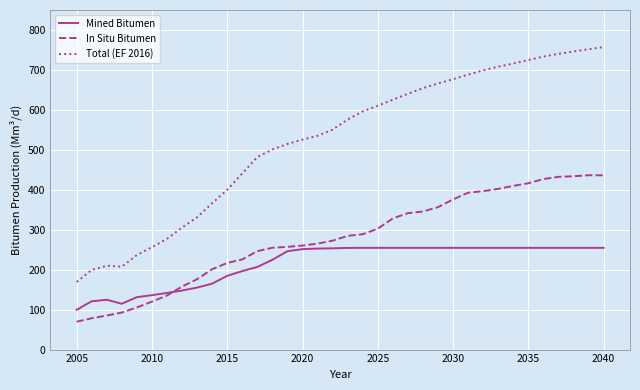

What is the difference between the second highest and minimum values in the Mined Bitumen series?

155.1